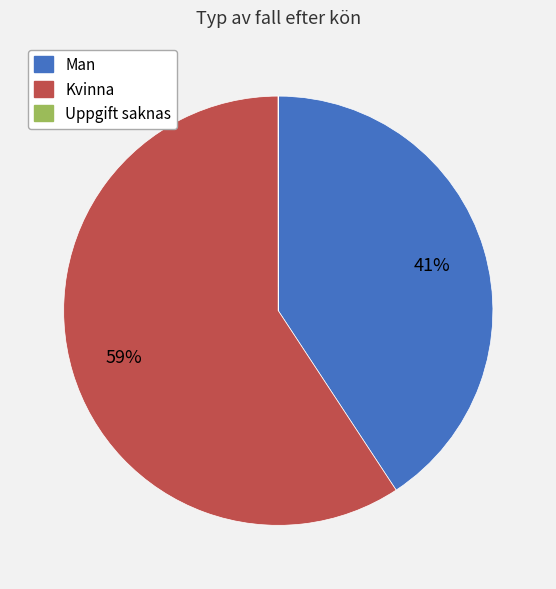

Which slice is the largest?

Kvinna